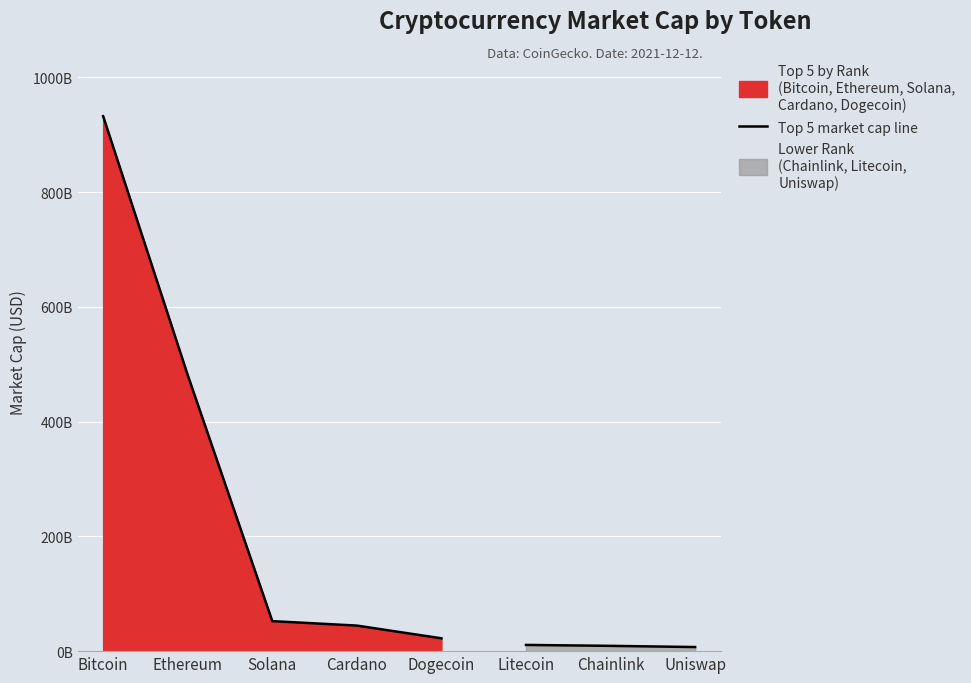

Read the value at Solana, to the nearest 10.

52308399600